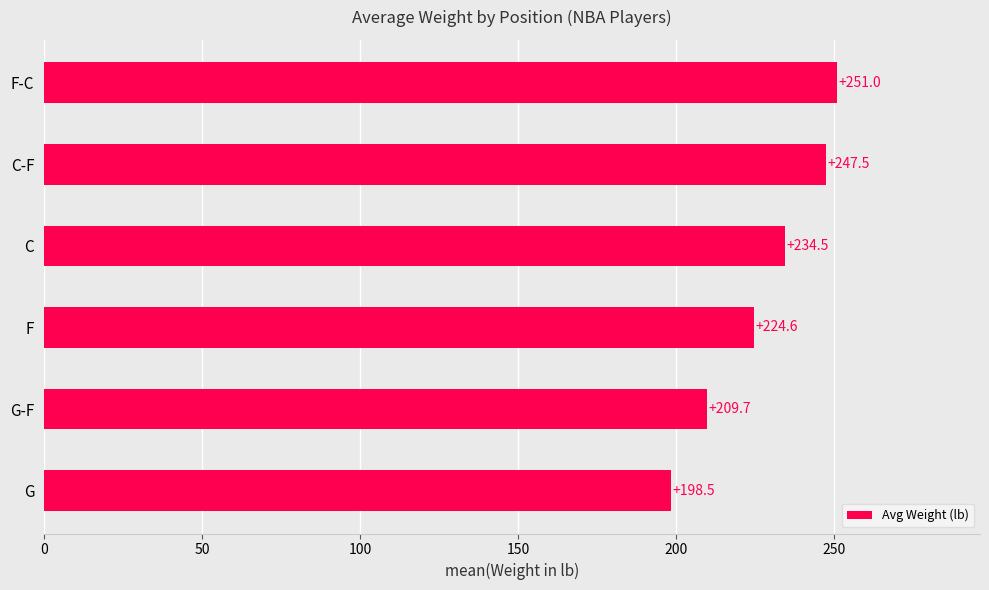

Rank the categories by value from highest to lowest.

F-C, C-F, C, F, G-F, G